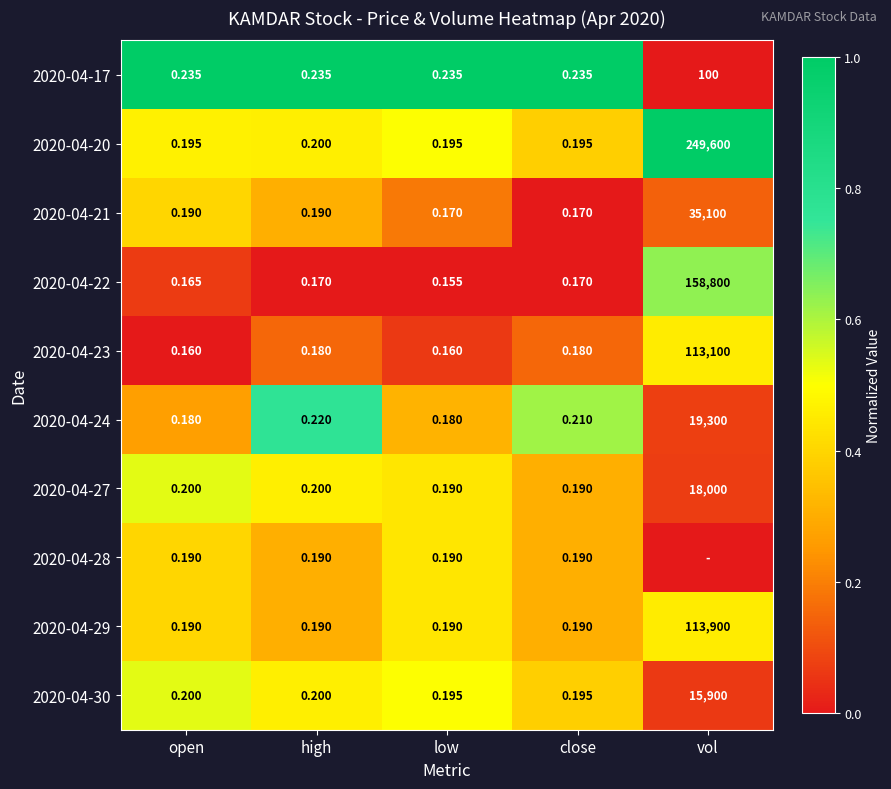

How many data points does each series have?

5